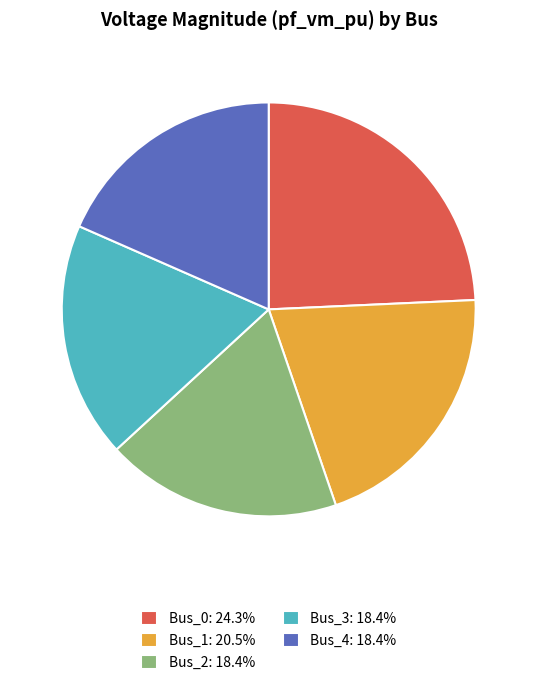

How many slices are in this pie chart?

5